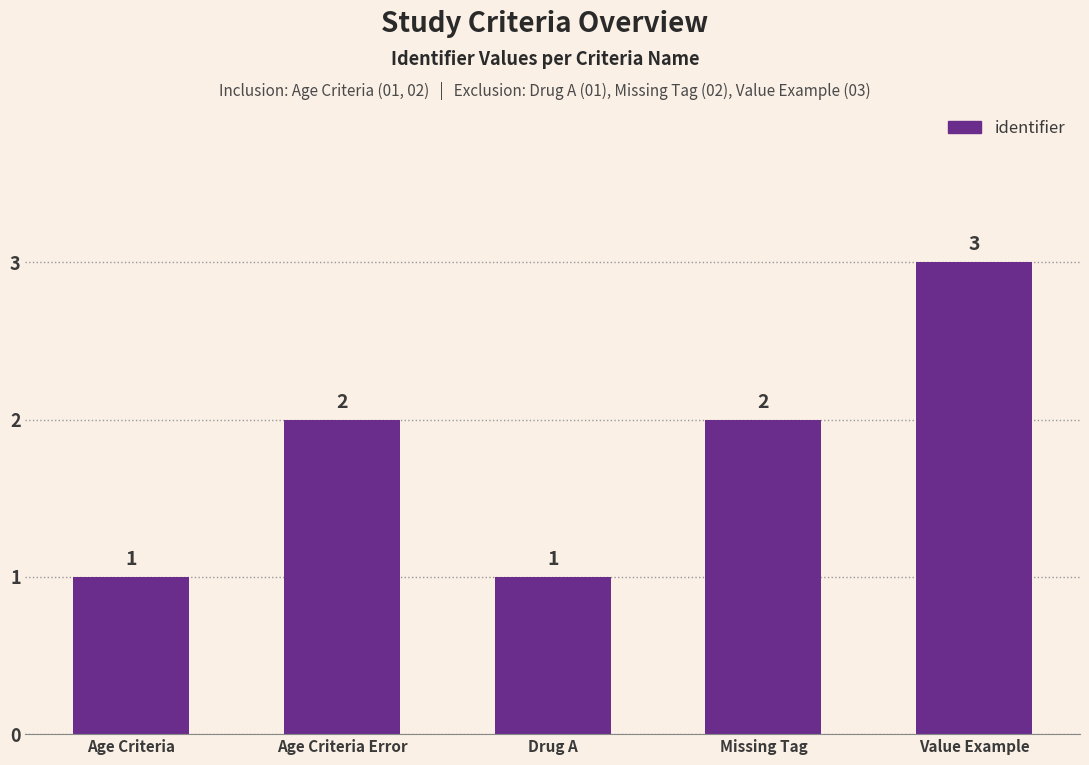

Reading left to right, list all the values displayed in this chart.

1	2	1	2	3